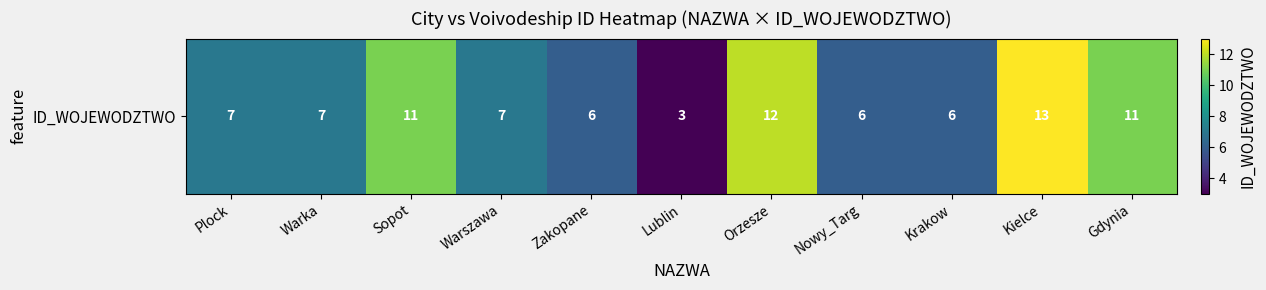

True or false: the data shows 11 at Gdynia.

True